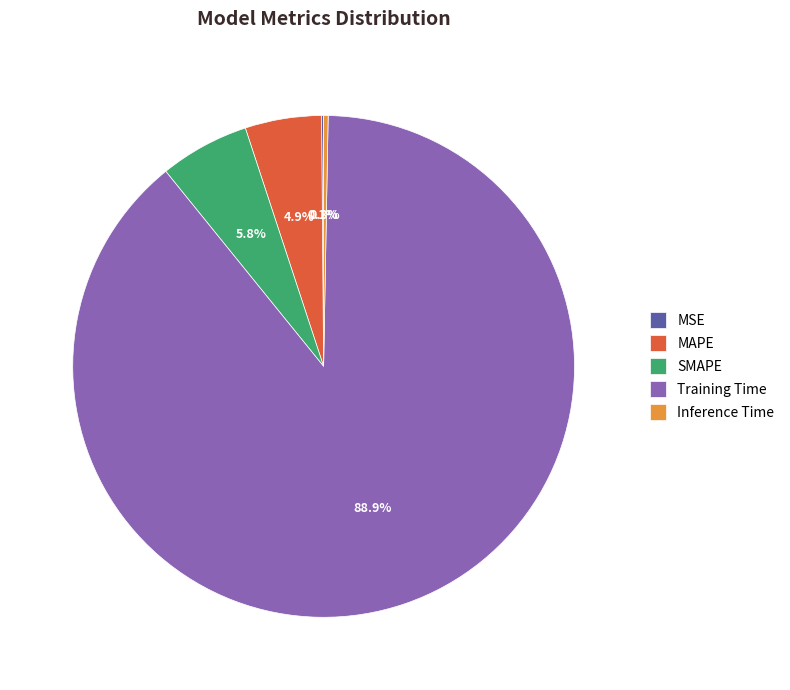

To the nearest percent, what is the average slice percentage?

20%